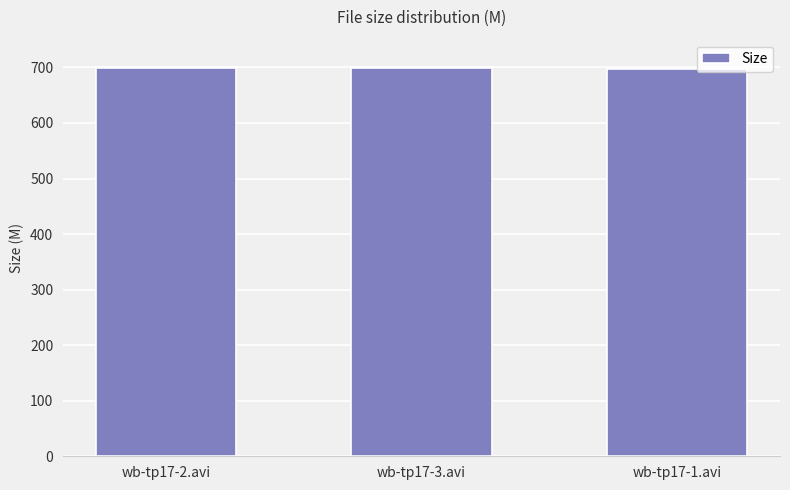

What is the sum of the values at wb-tp17-3.avi and wb-tp17-2.avi?

1398.3